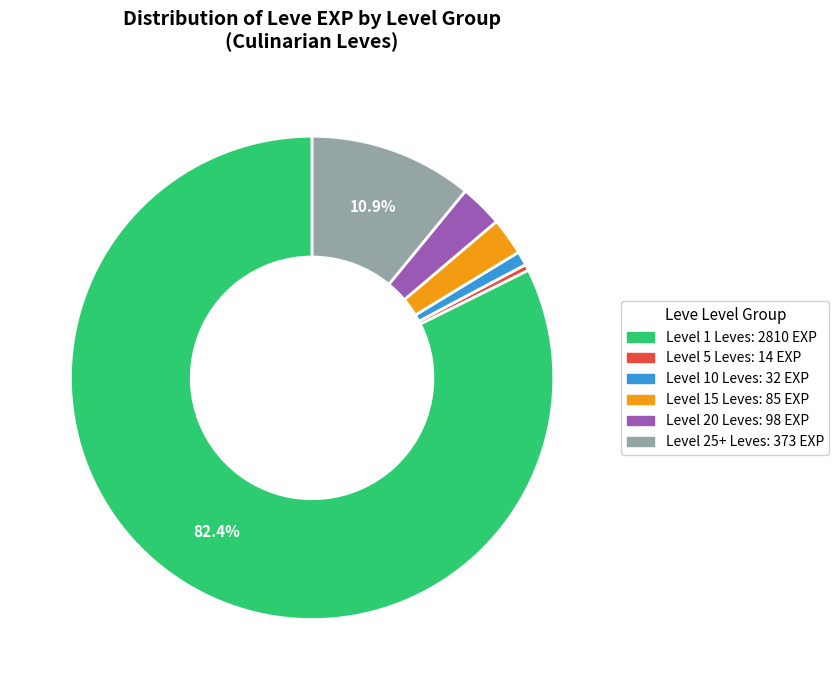

Is there any slice that represents more than half of the pie?

Yes